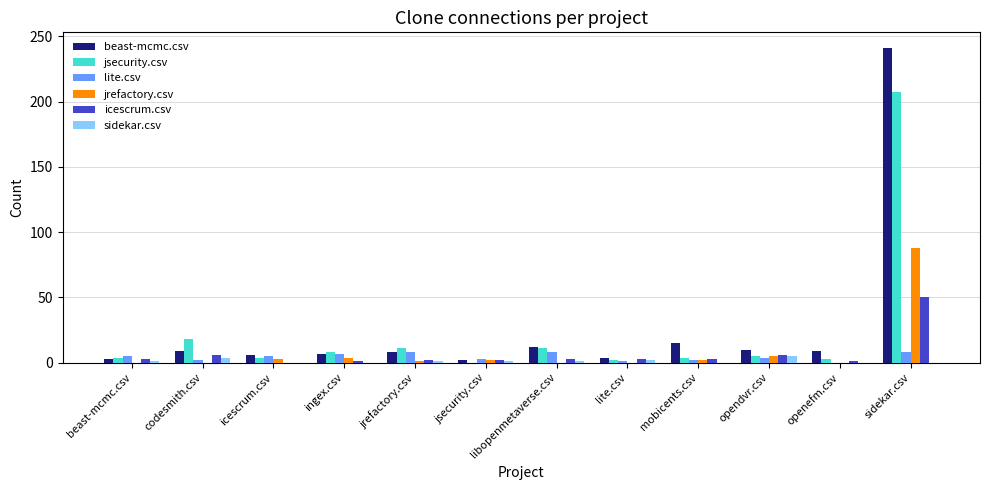

Is it true that jrefactory.csv equals 0 at lite.csv?

True